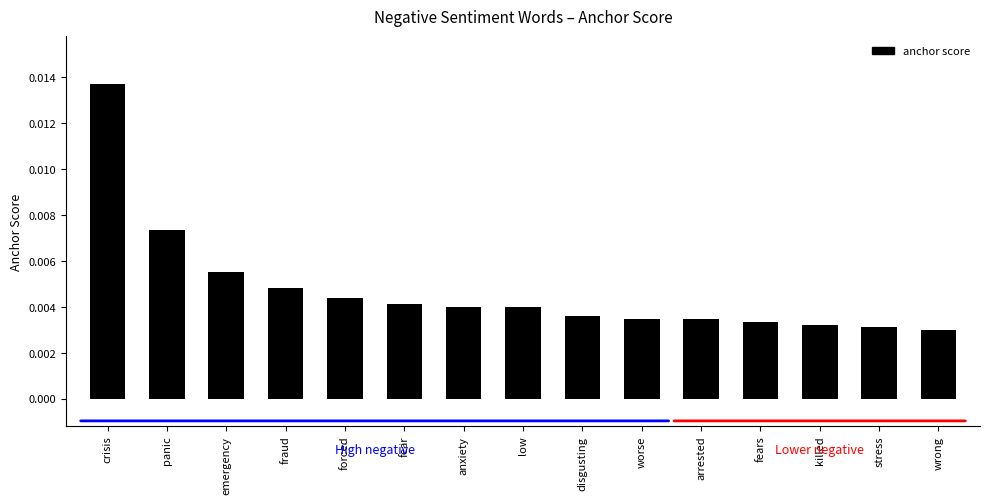

What position from the right is wrong?

1